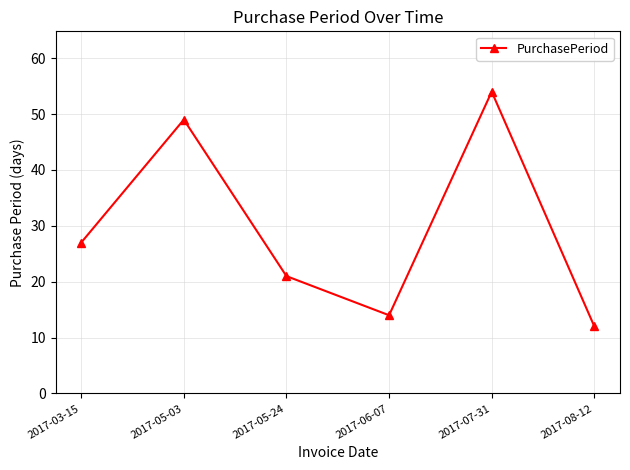

Reading right to left, extract all data points from this chart.

2017-08-12=12	2017-07-31=54	2017-06-07=14	2017-05-24=21	2017-05-03=49	2017-03-15=27